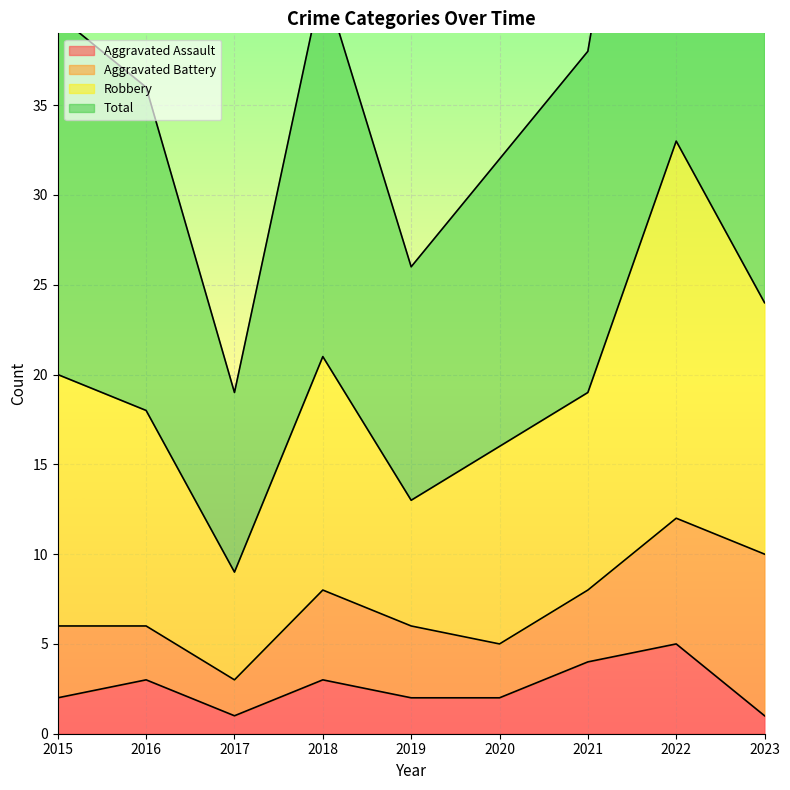

True or false: Aggravated Assault has a value of 2 at 2015.

True